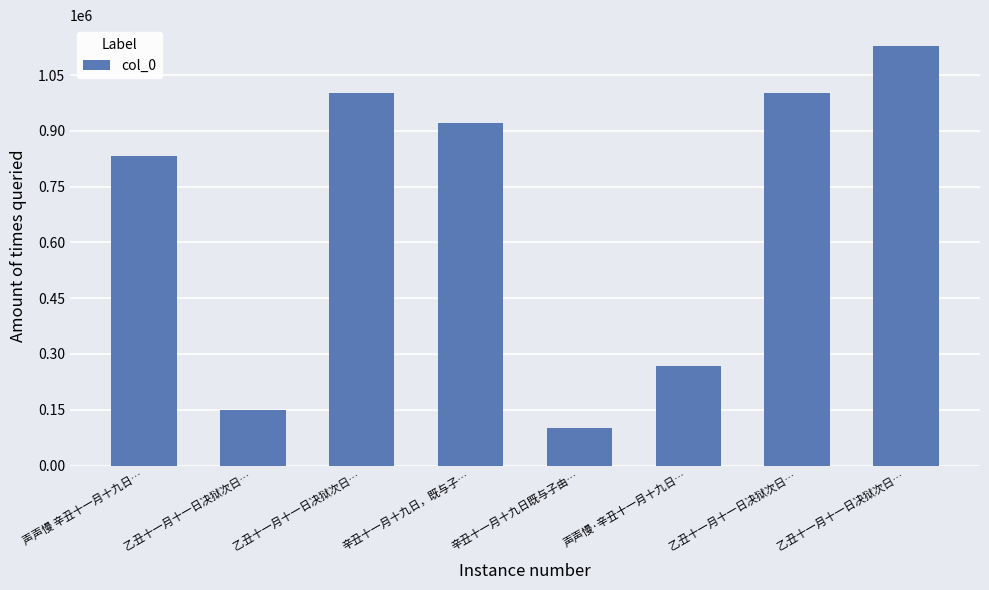

What is the change in value from 乙丑十一月十一日决狱次日… to 乙丑十一月十一日决狱次日…?

+126274